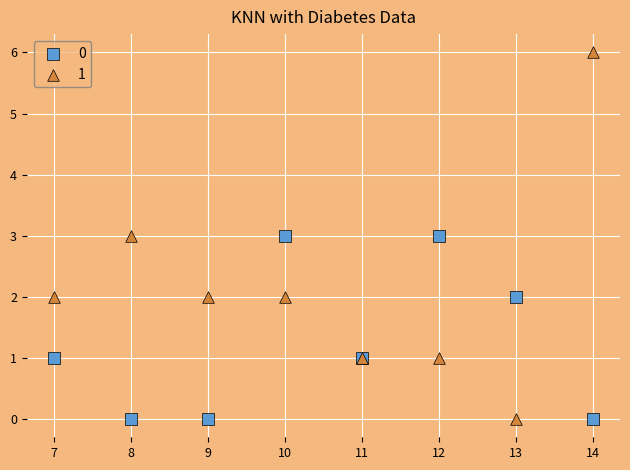

What is the X range (max minus min) for the scatter plot?

7